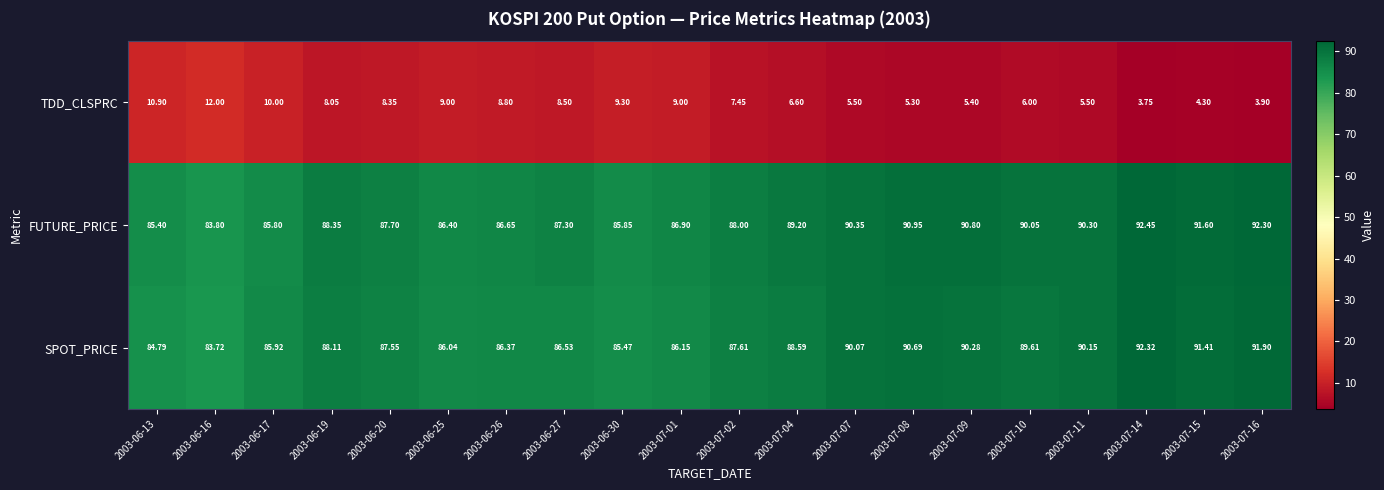

What is the maximum value shown in the chart?

92.5